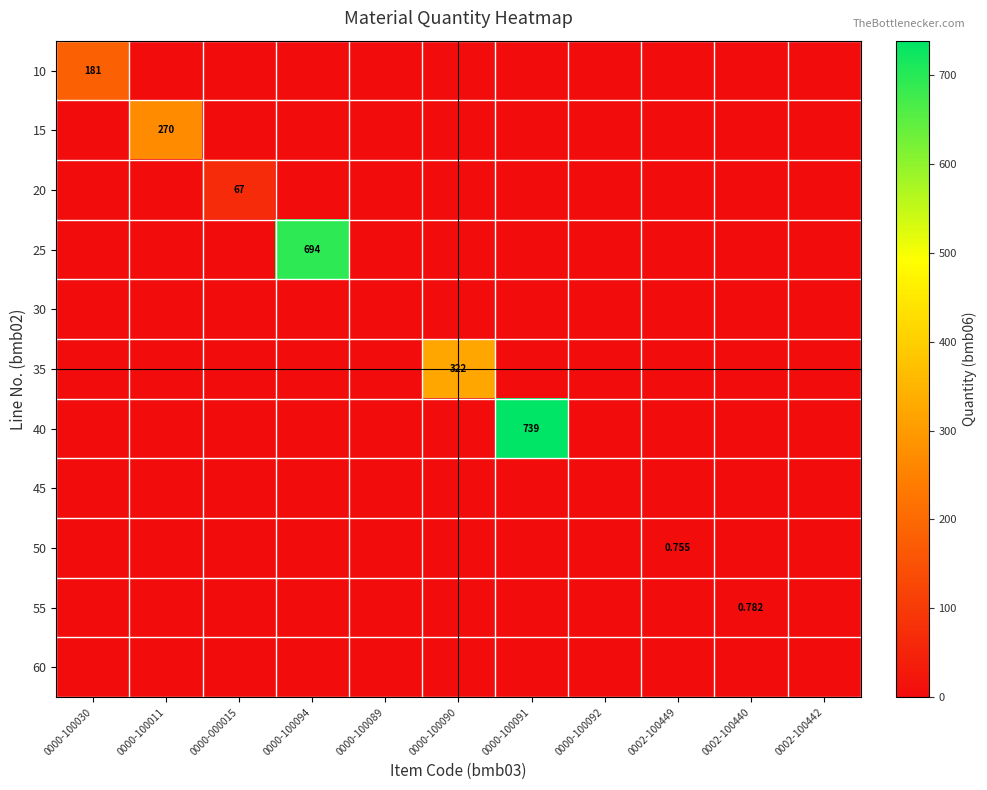

Which label corresponds to the smallest value in the chart?

0000-100011